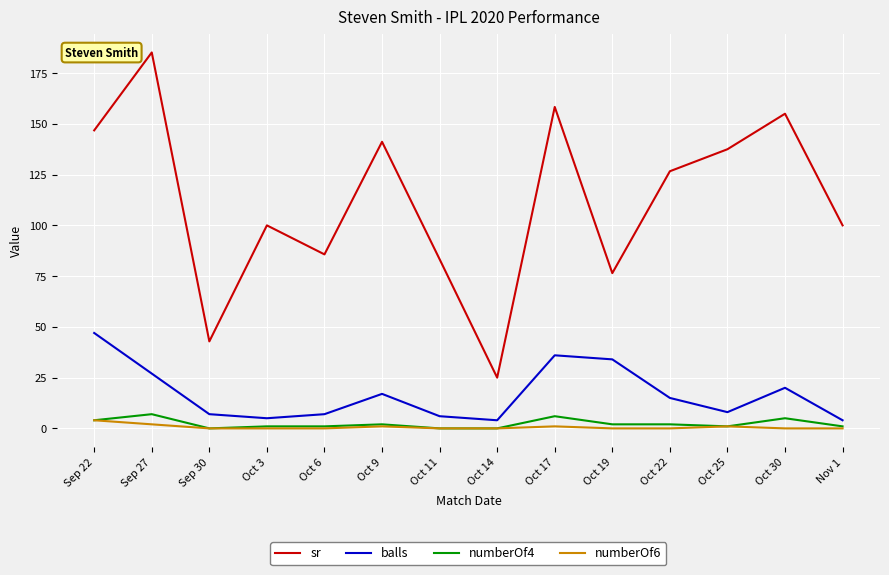

Is this an area chart (filled region under the line)?

No